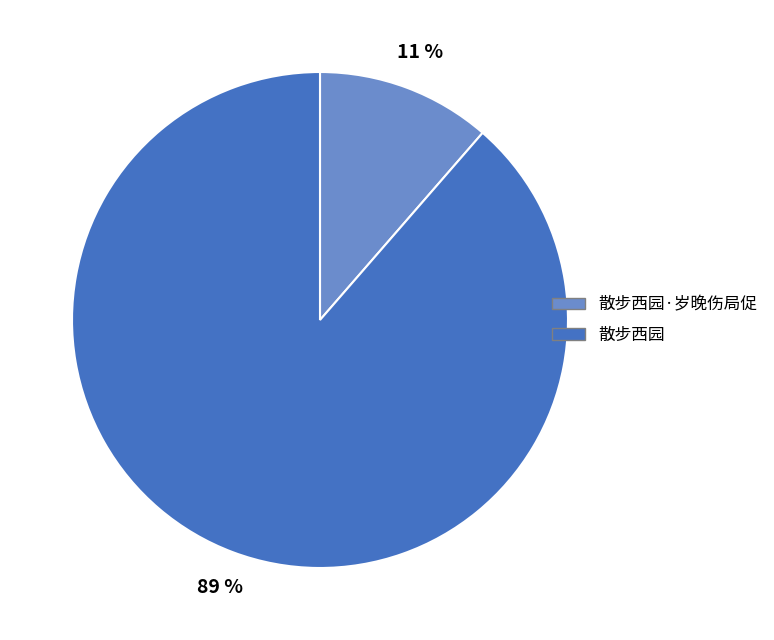

What is the smallest slice in the pie chart?

散步西园·岁晚伤局促